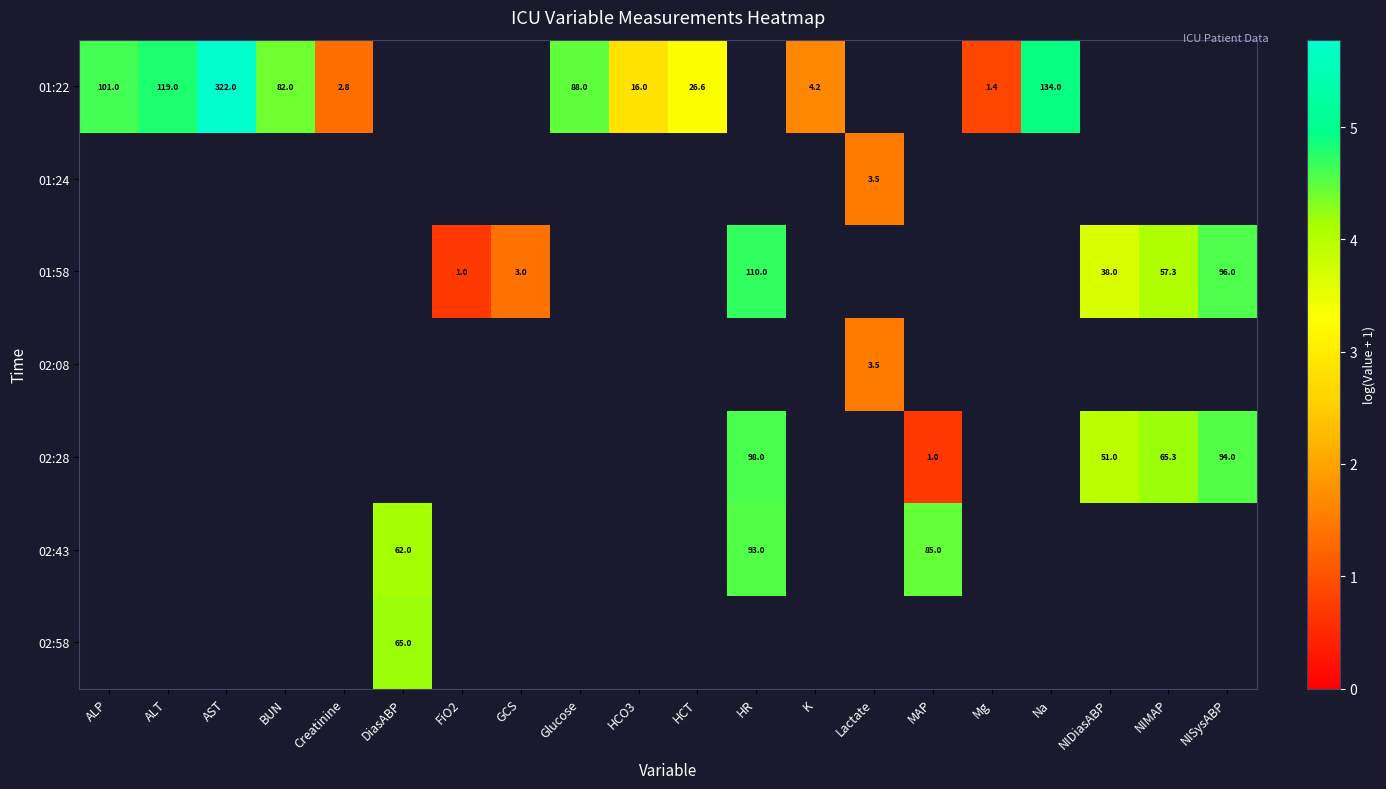

Which series changed the most between ALP and Creatinine?

01:22